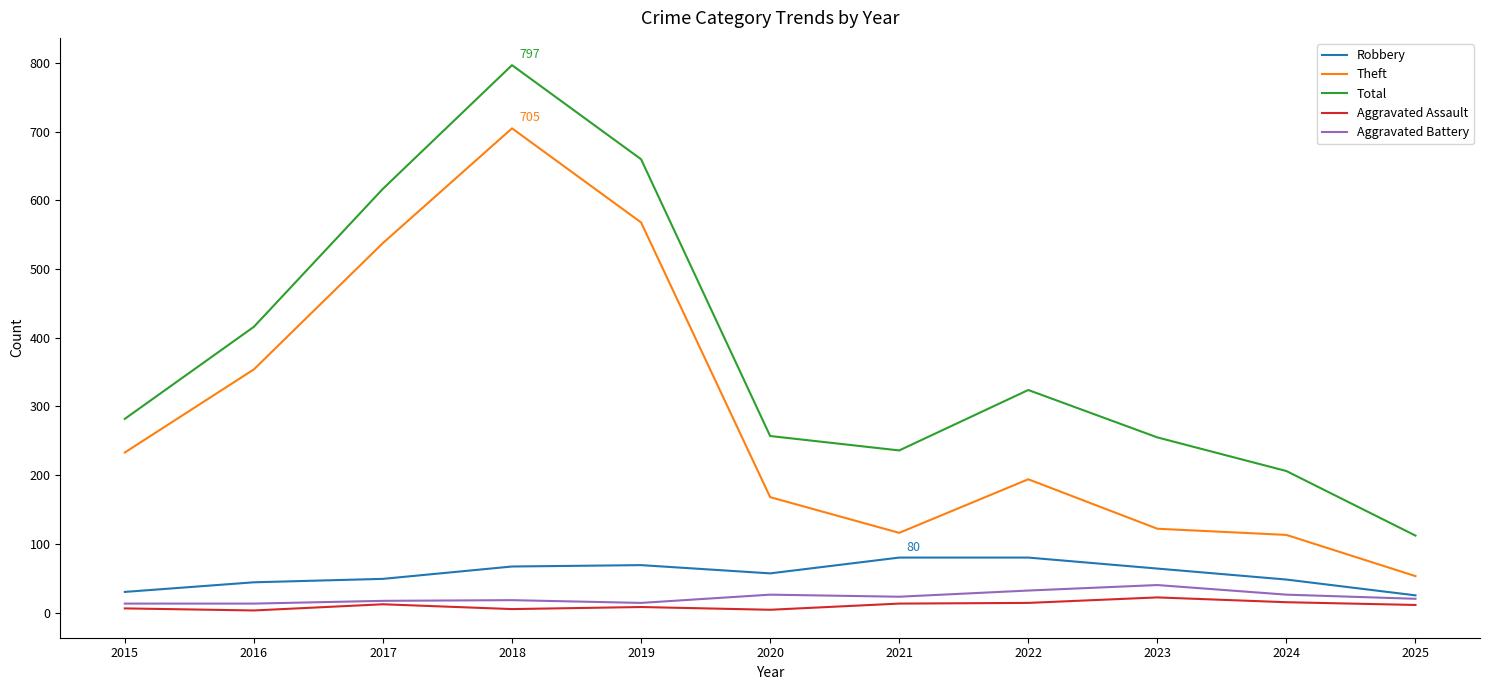

Is the value of Theft at 2016 greater than the value of Robbery at 2016?

Yes